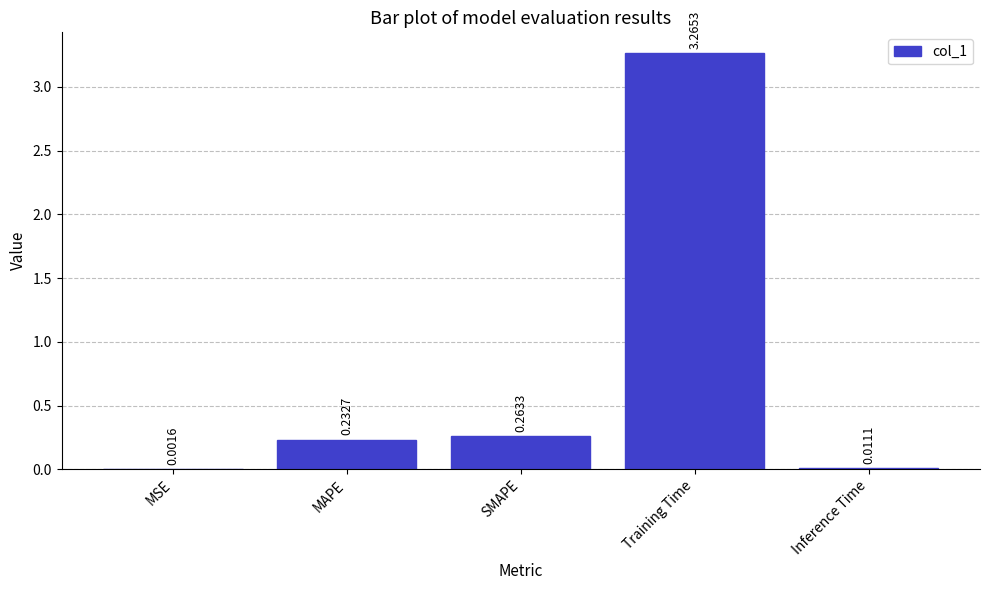

At which category does the chart reach its peak across all series?

Training Time